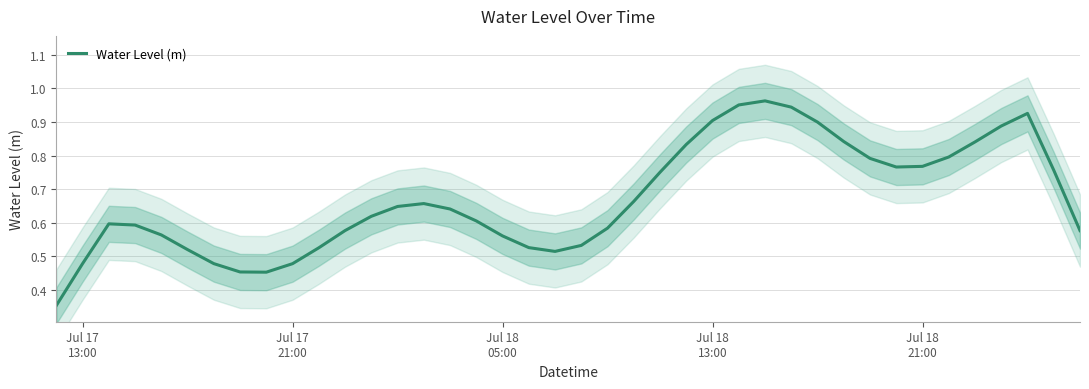

Which category has the lowest value across all series?

Jul 17
13:00